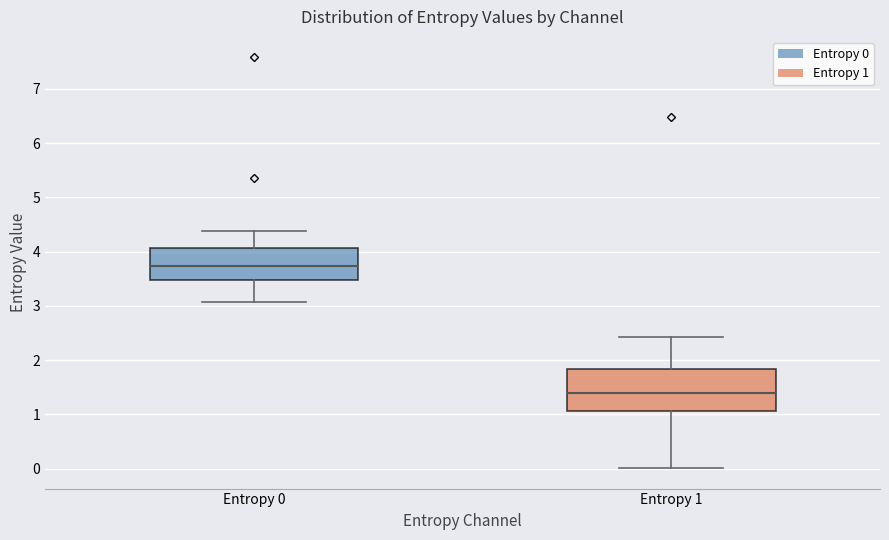

Where is the lower edge of the box for Entropy 1 on the y-axis? The values are not printed on the chart, so give them approximately, as read against the axis.

1.1